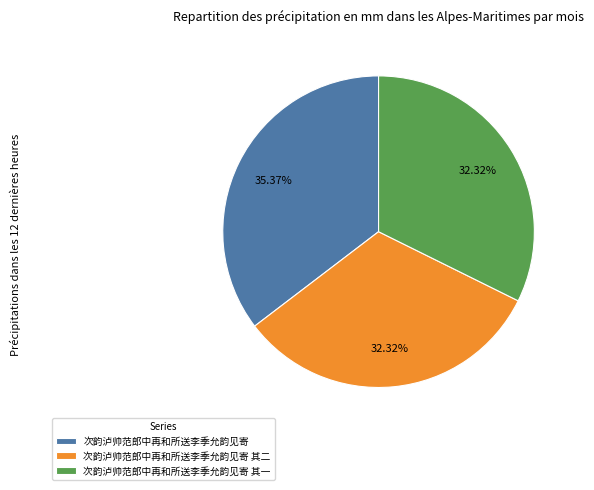

Which has a higher value, 次韵泸帅范郎中再和所送李季允韵见寄 其二 or 次韵泸帅范郎中再和所送李季允韵见寄?

次韵泸帅范郎中再和所送李季允韵见寄